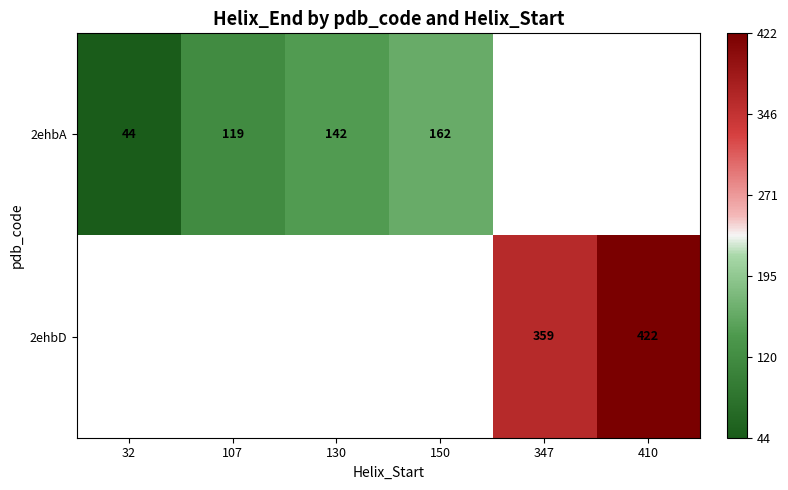

True or false: 2ehbA has a value of 44.0 at 32.

True